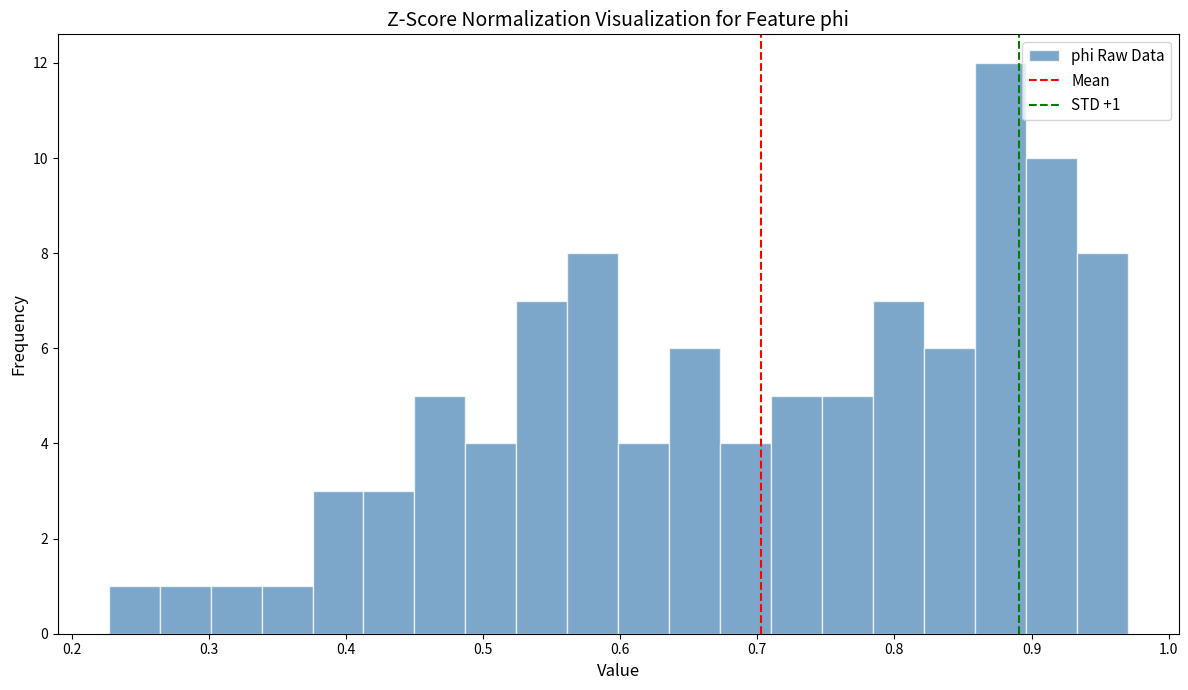

Read against the x-axis, roughly where is the centre of the tallest bar?

0.88